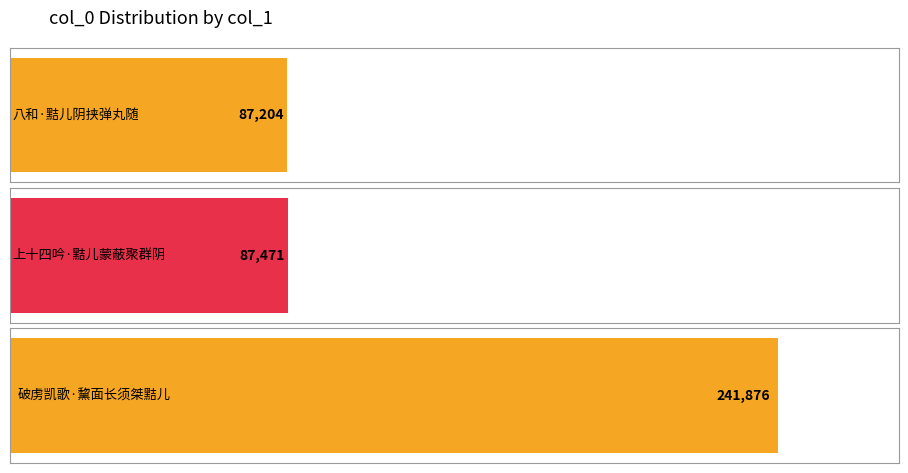

Rank the categories by value from highest to lowest.

破虏凯歌·黧面长须桀黠儿, 上十四吟·黠儿蒙蔽聚群阴, 八和·黠儿阴挟弹丸随